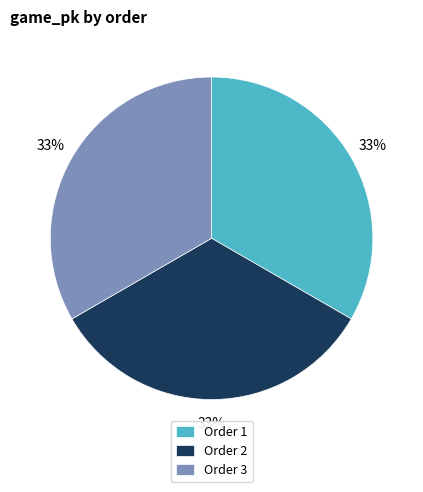

The Order 2 slice represents 33% of the pie. True or false?

True